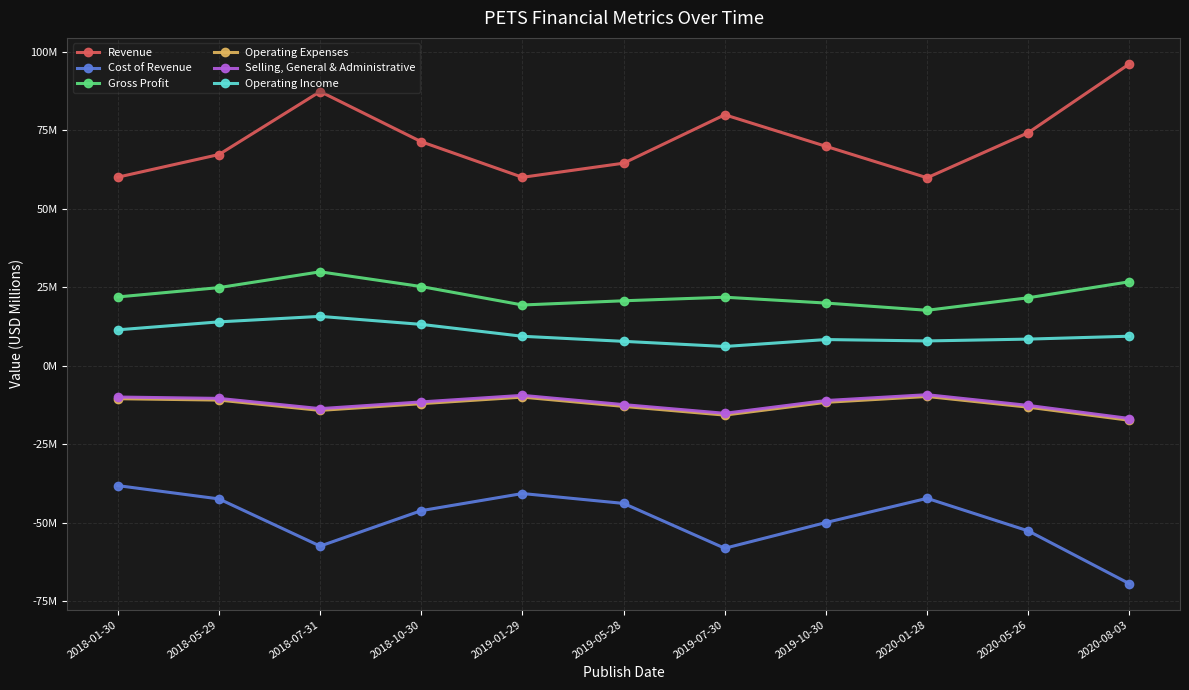

True or false: Operating Expenses and Operating Income cross at least once.

False